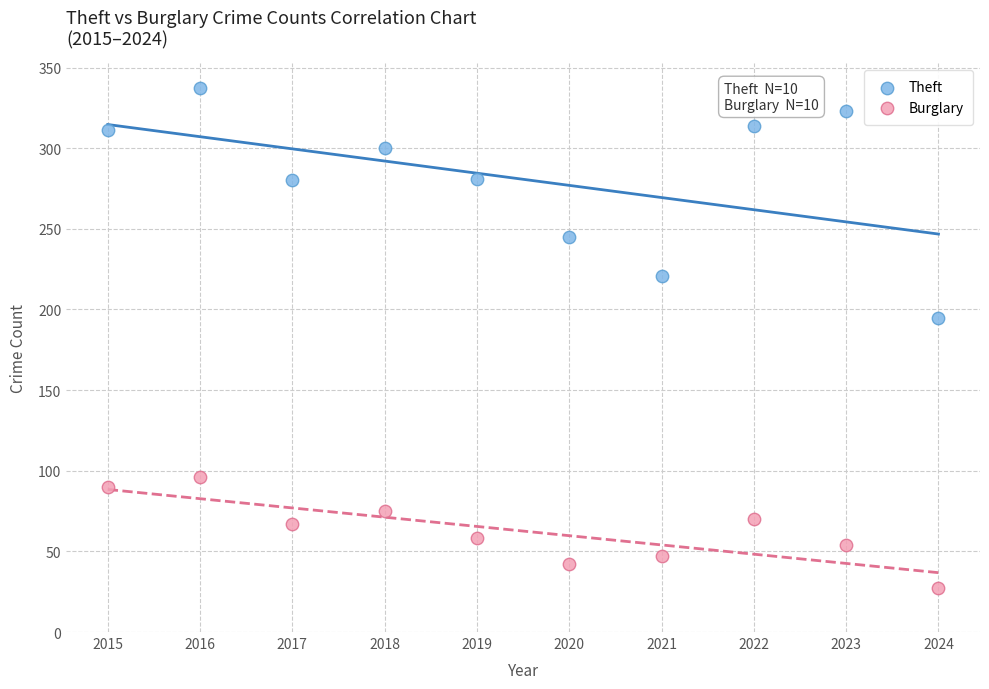

Which series reaches the minimum Y coordinate?

Burglary